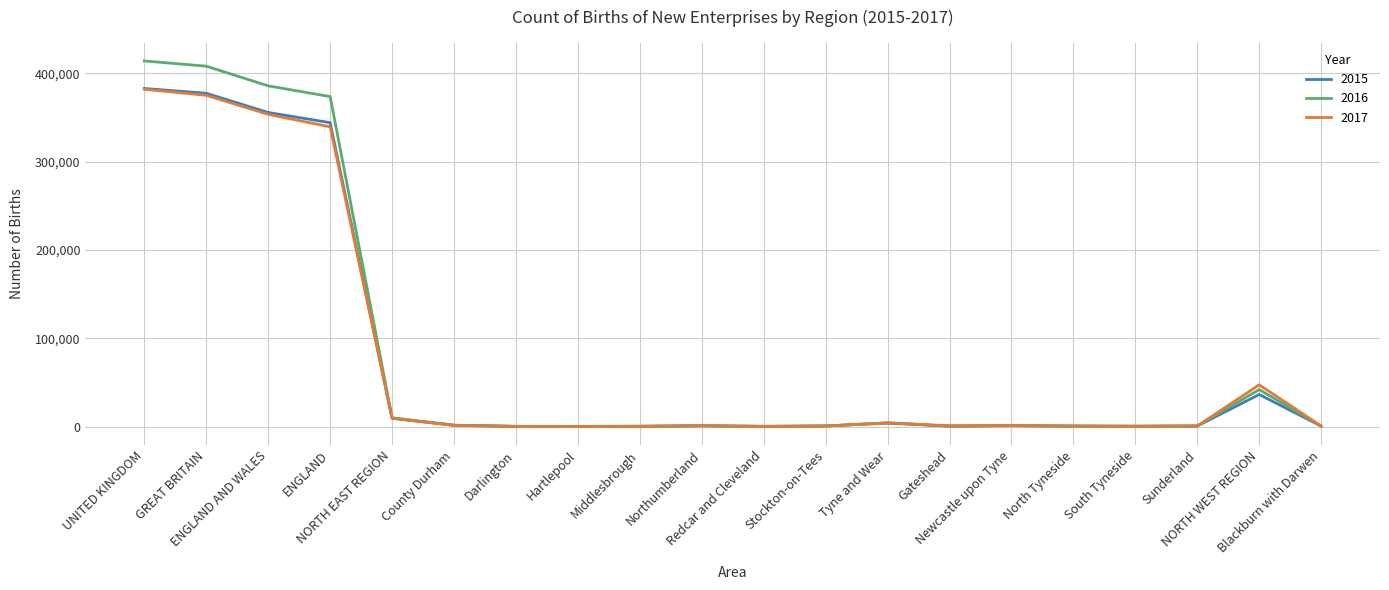

True or false: 2017 has a value of 381885 at UNITED KINGDOM.

True